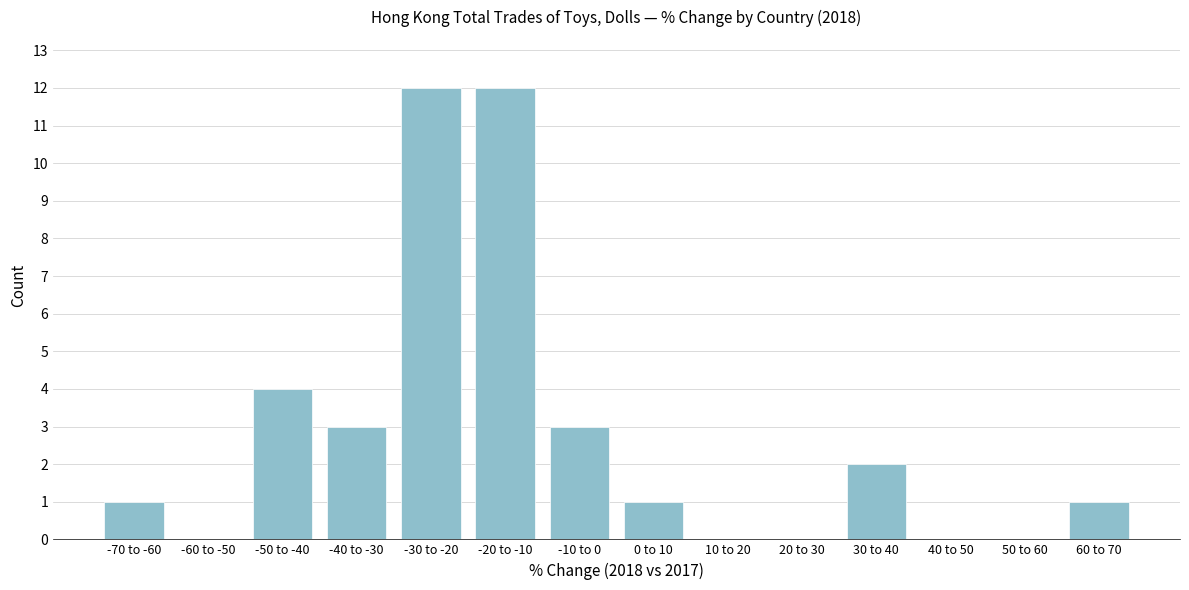

Reading left to right, extract all data points from this chart.

-70 to -60=1	-60 to -50=0	-50 to -40=4	-40 to -30=3	-30 to -20=12	-20 to -10=12	-10 to 0=3	0 to 10=1	10 to 20=0	20 to 30=0	30 to 40=2	40 to 50=0	50 to 60=0	60 to 70=1